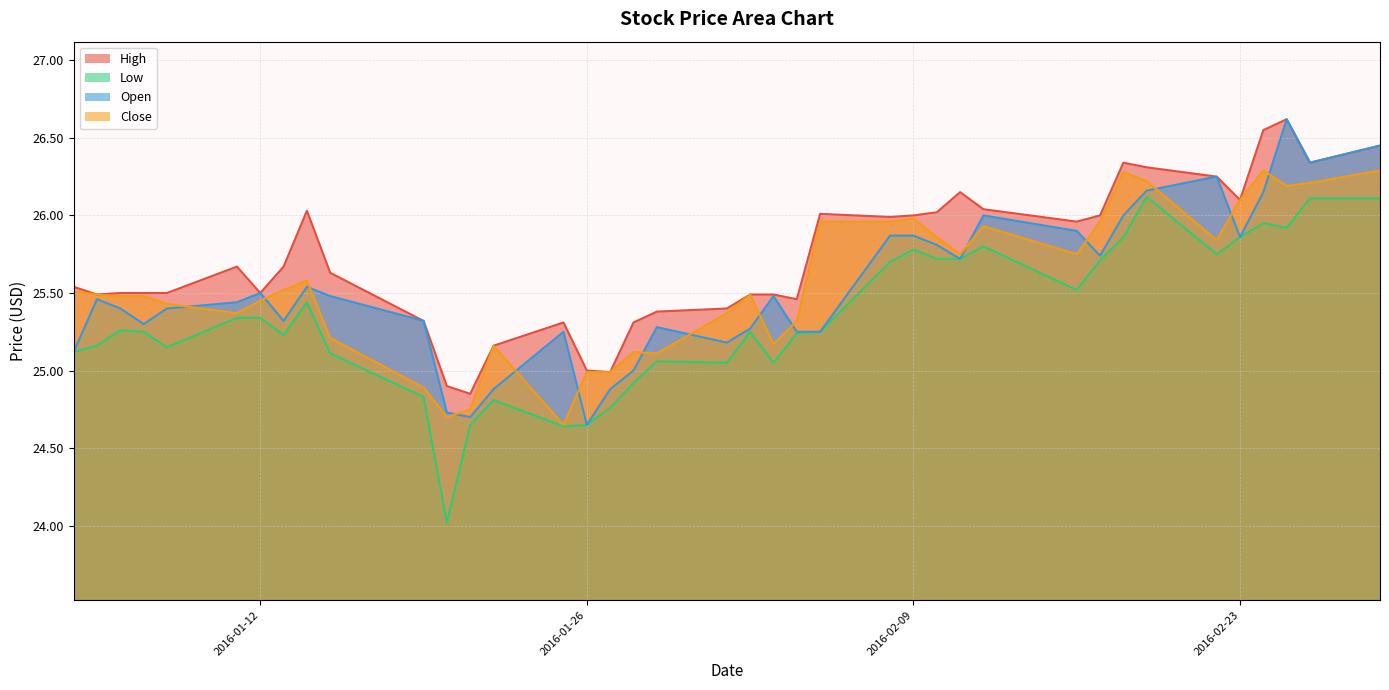

Where does the High series first go above 25?

2016-01-04